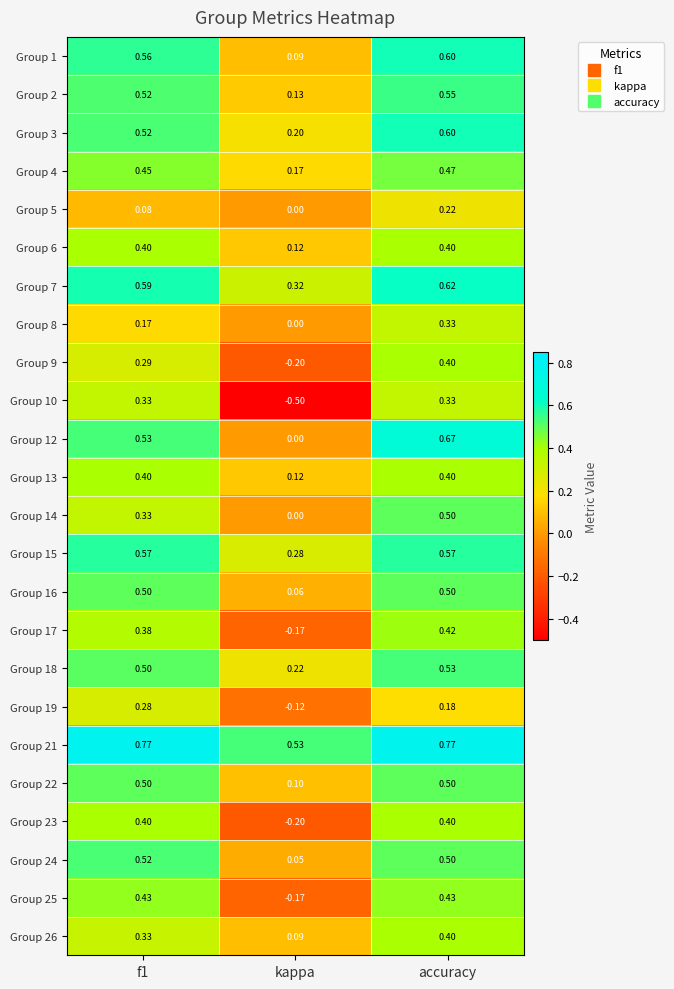

Which label corresponds to the smallest value in the chart?

kappa